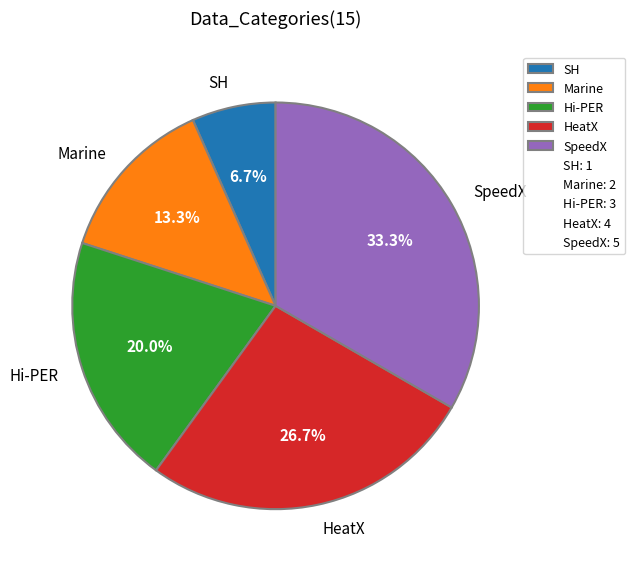

Does SpeedX account for over 50% of the chart?

No